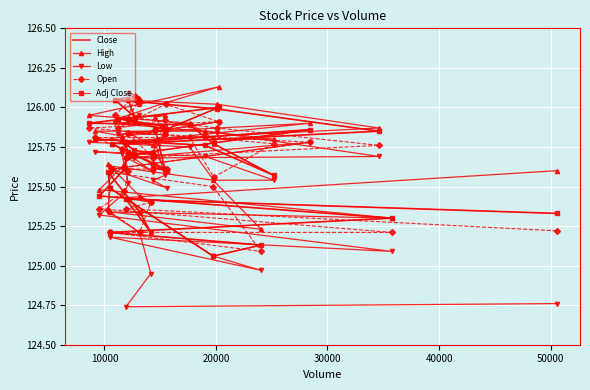

At how many categories does at least one series exceed 125?

40